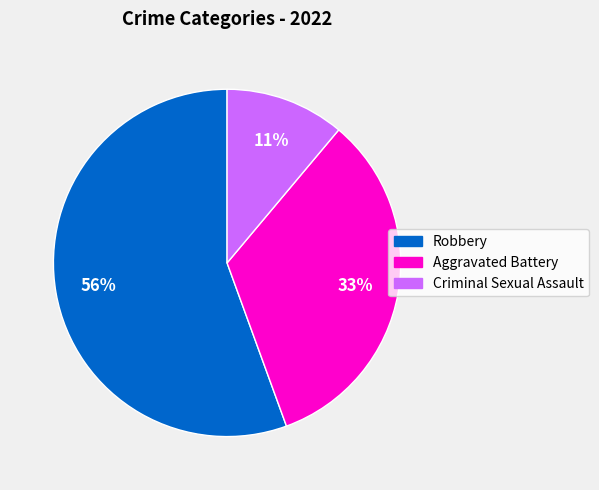

To the nearest percent, what is the average slice percentage?

33%